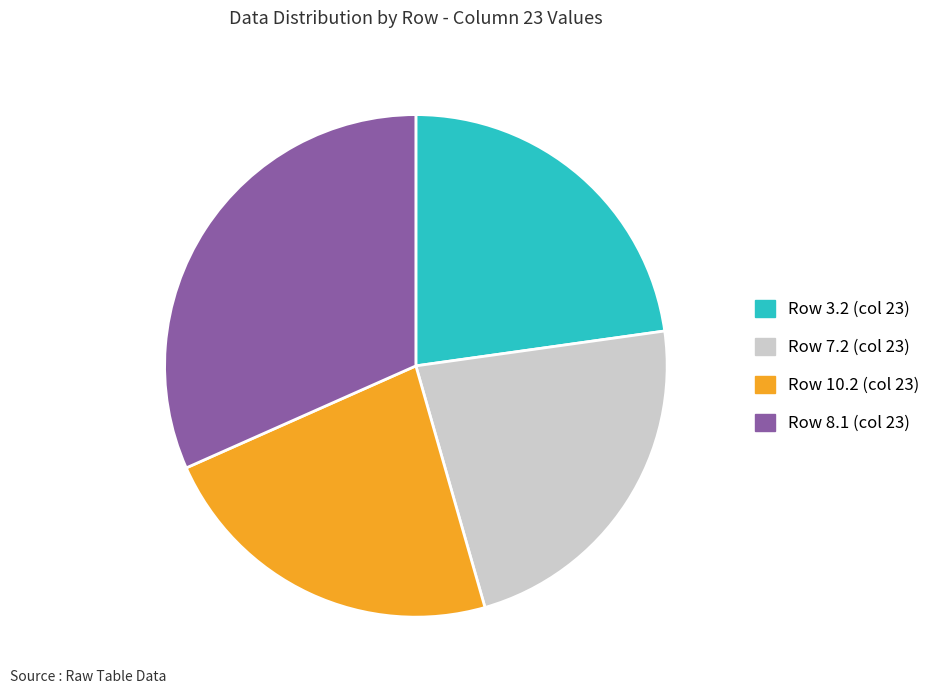

How many segments does this pie chart have?

4